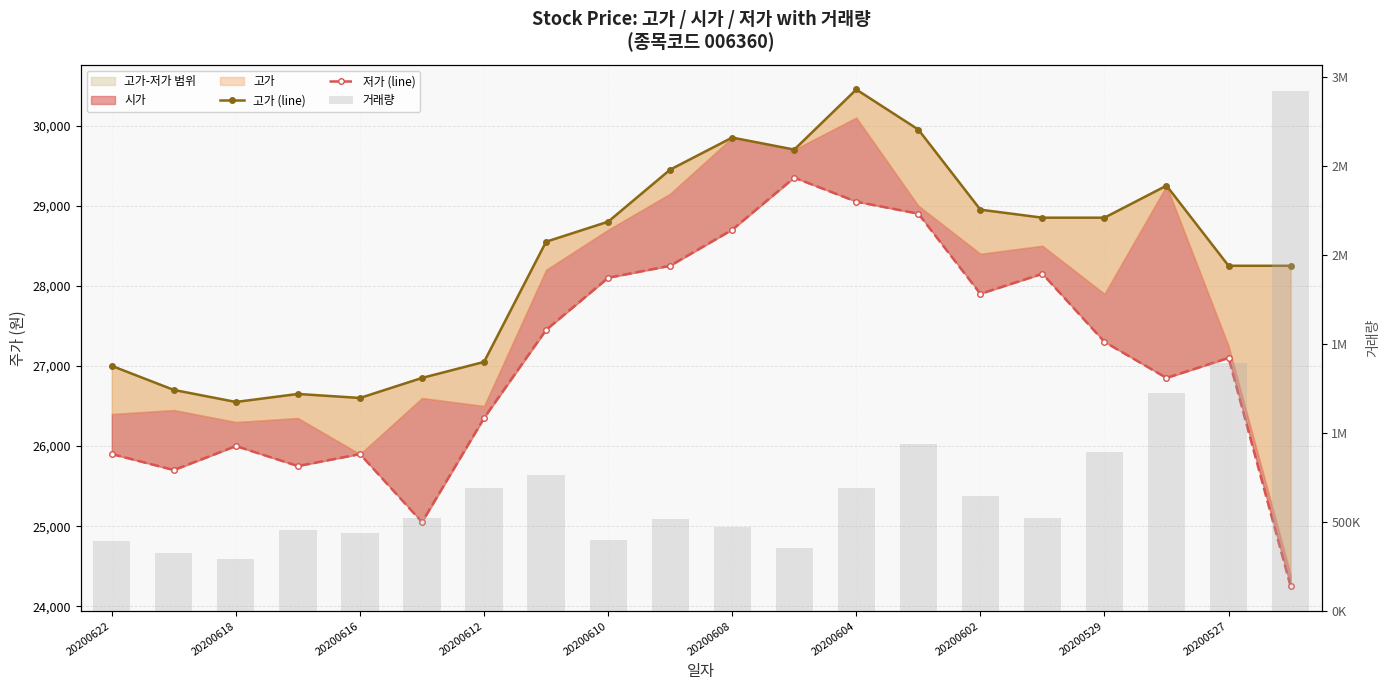

Is the value of 저가 (line) at 20200608 greater than the value of 고가 (line) at 20200529?

No